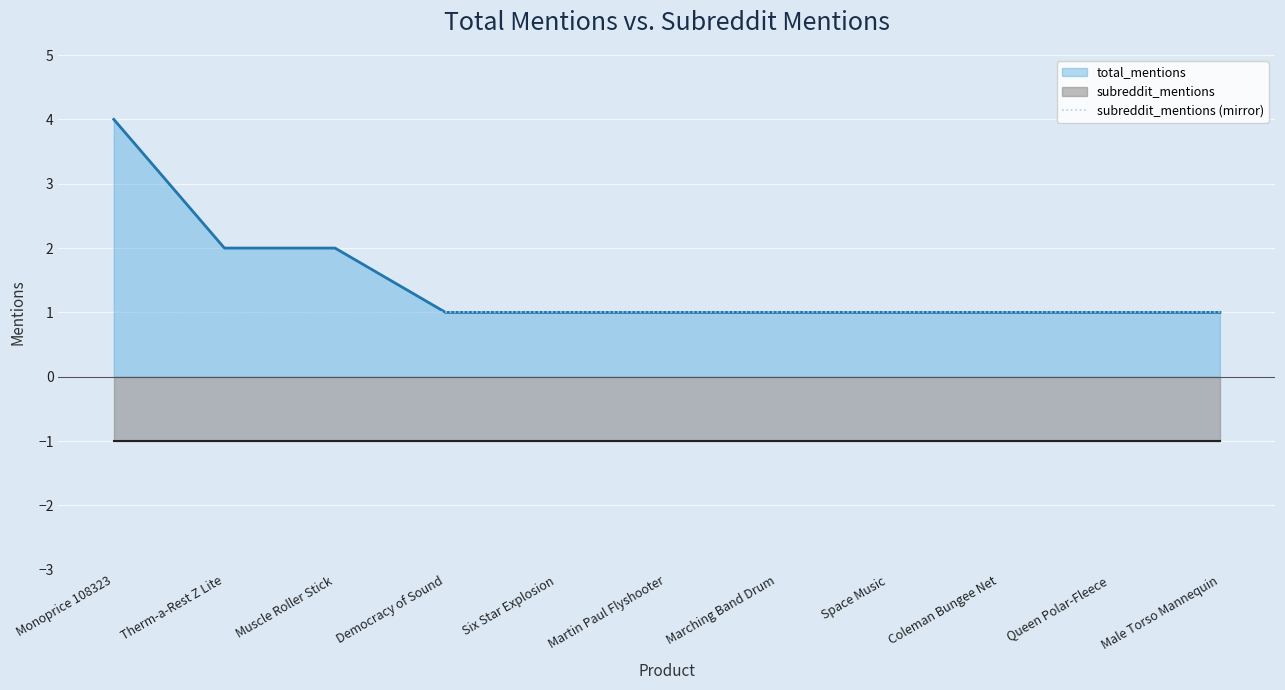

What is the label of the 5th point from the right?

Marching Band Drum